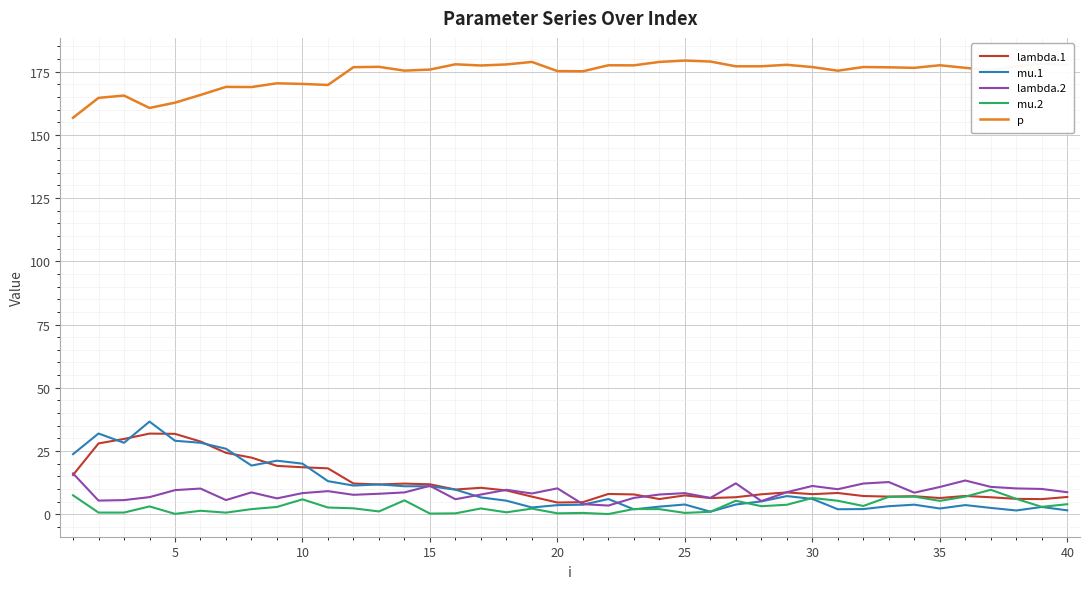

Which series has the widest spread of values?

mu.1